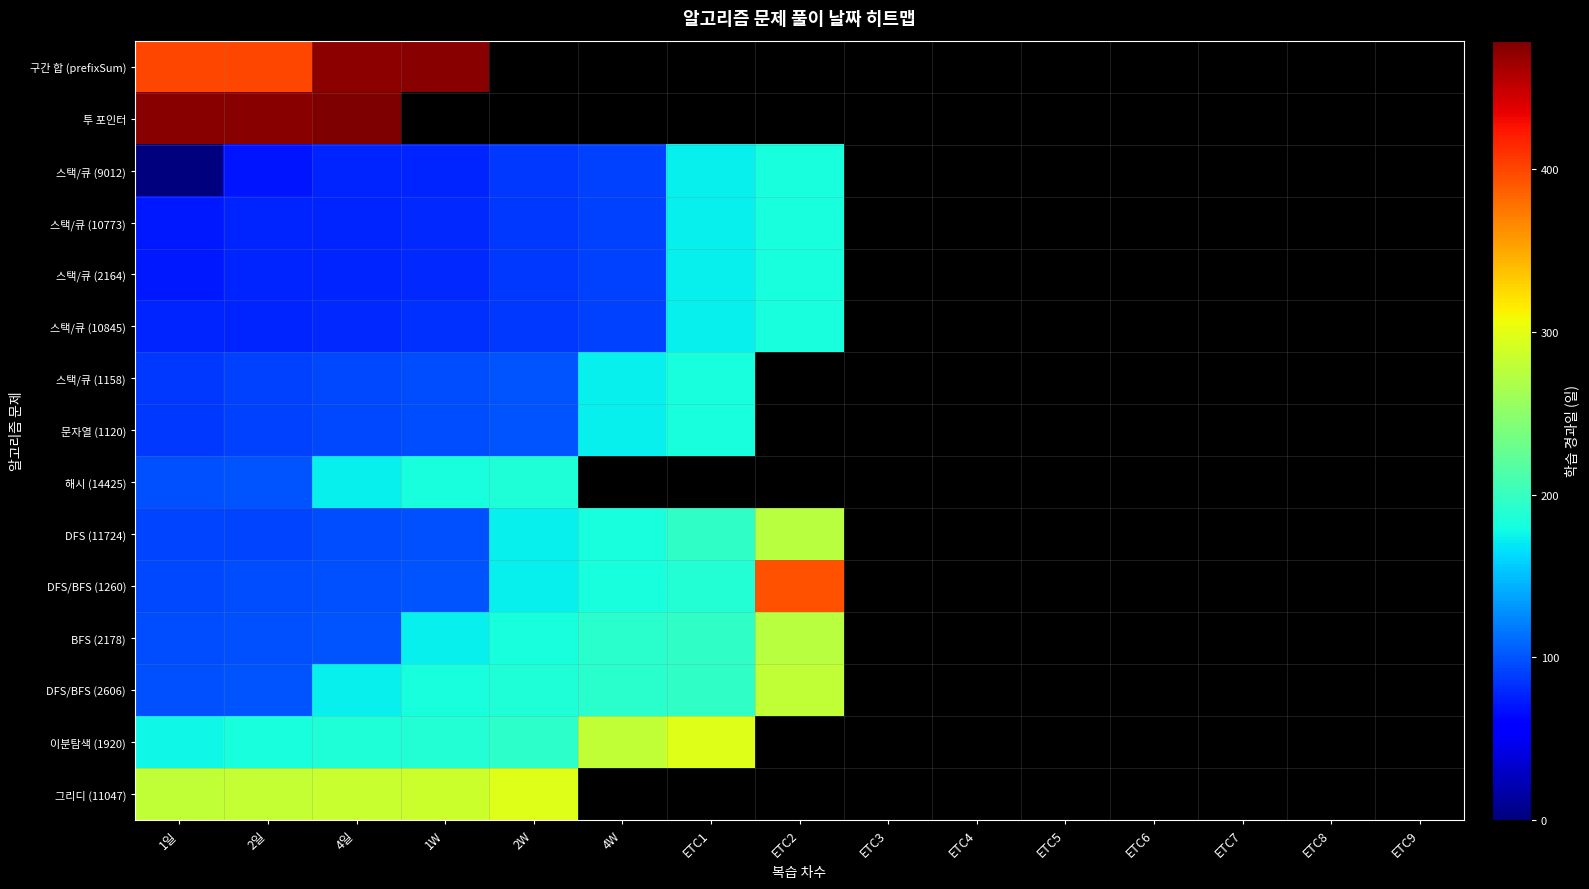

Which label corresponds to the largest value in the chart?

4일